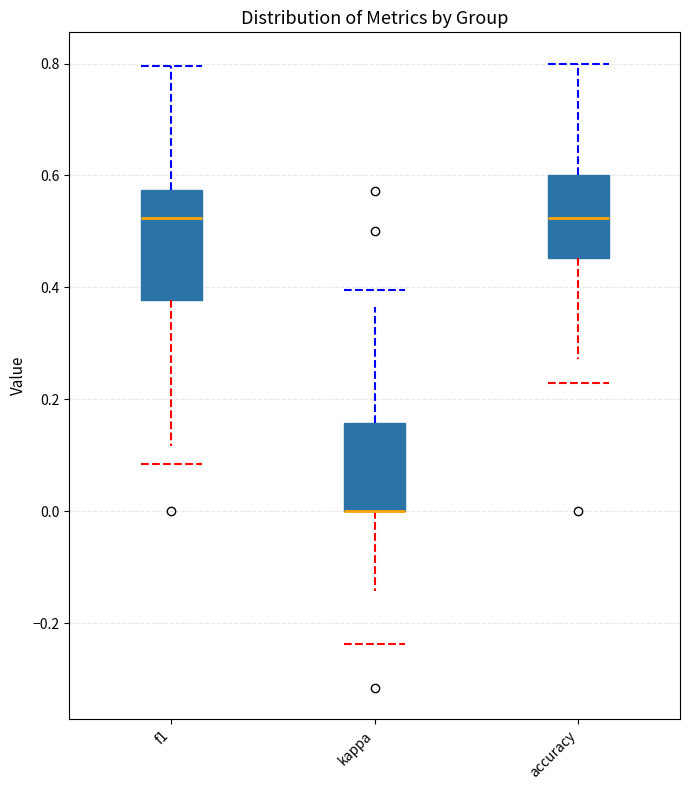

Comparing the boxes themselves (not the whiskers), which one is the tallest?

f1